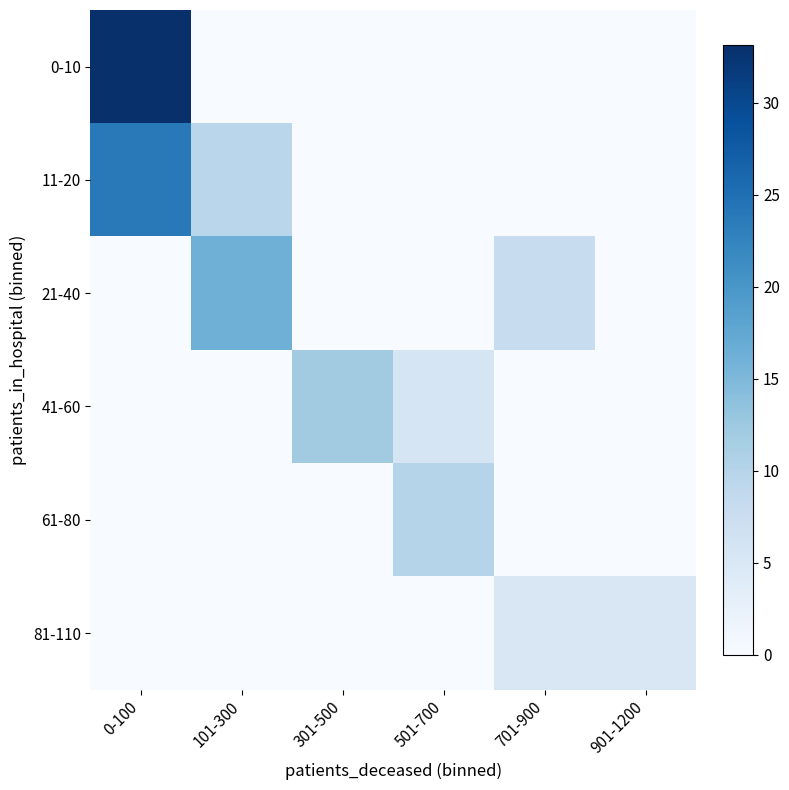

What is the total value across all series at 301-500?

12.0